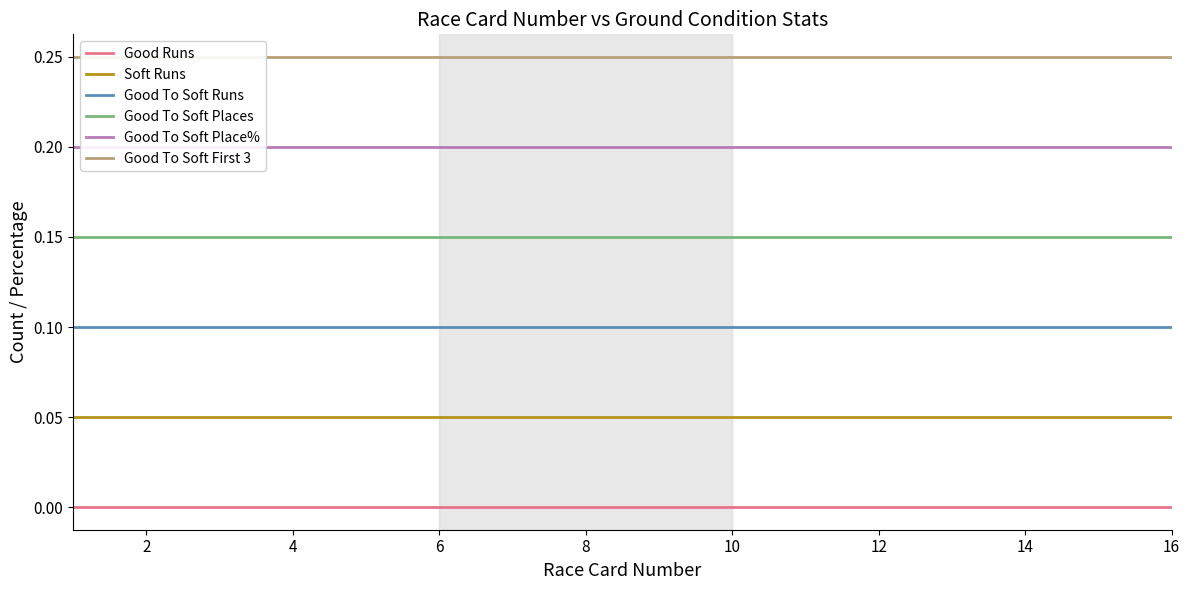

True or false: Good To Soft Runs and Good To Soft Places intersect in this chart.

False